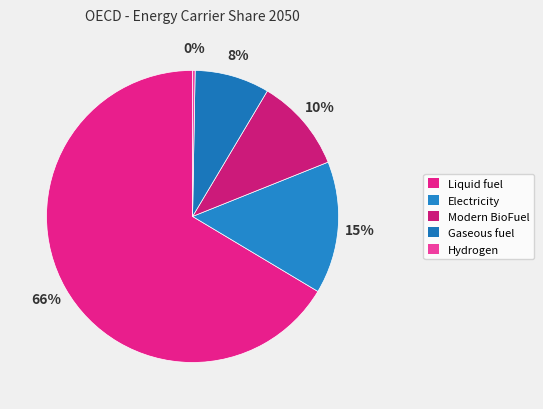

To the nearest percent, what portion does Modern BioFuel represent?

10%